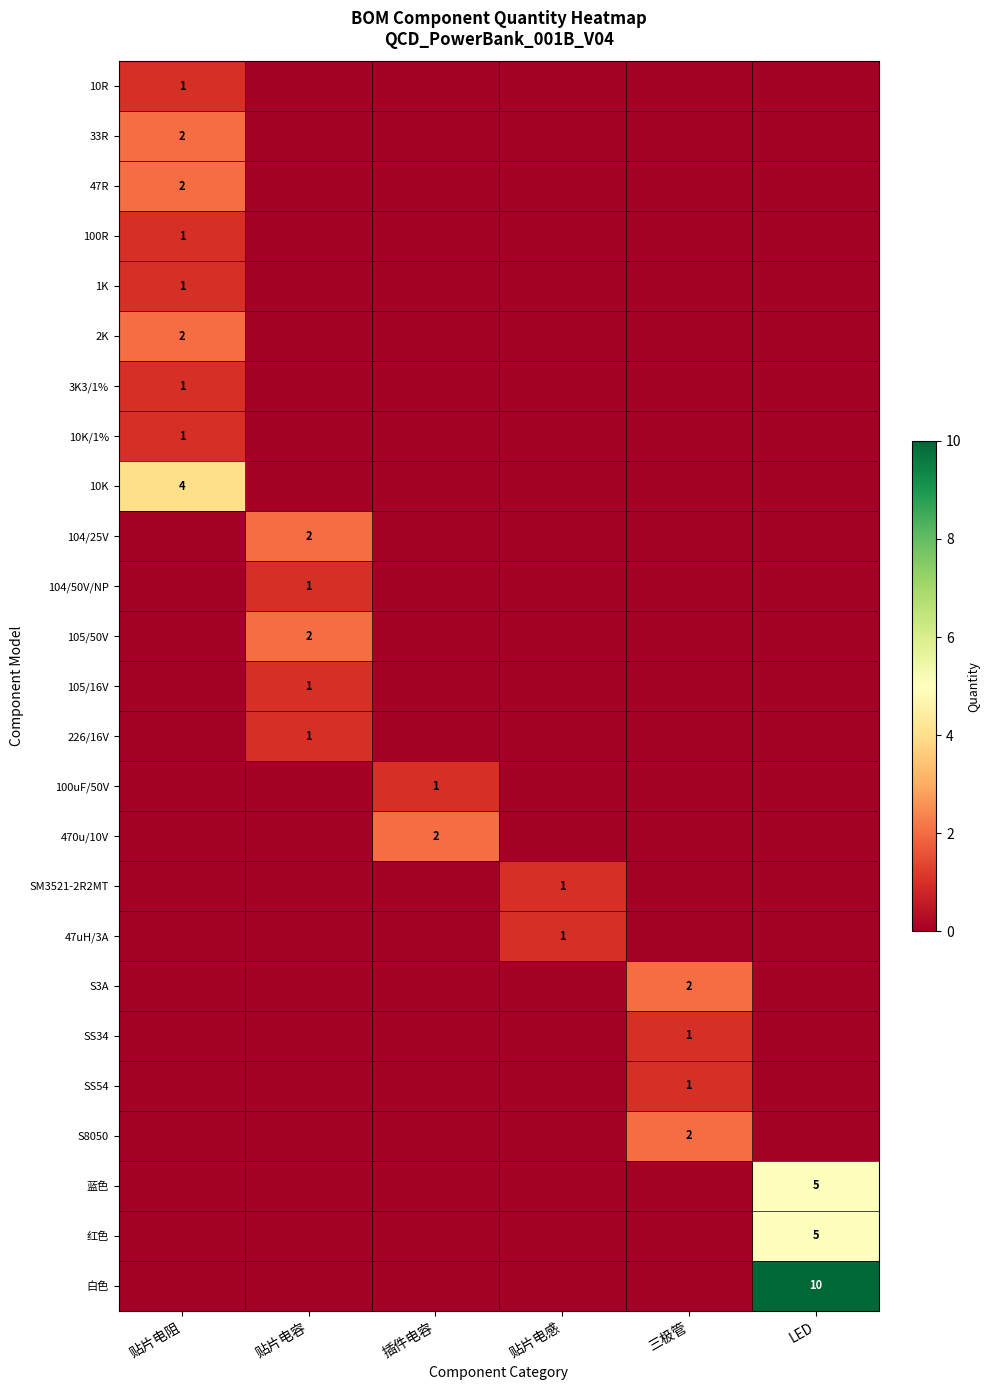

Is it true that 白色 equals 14 at LED?

False